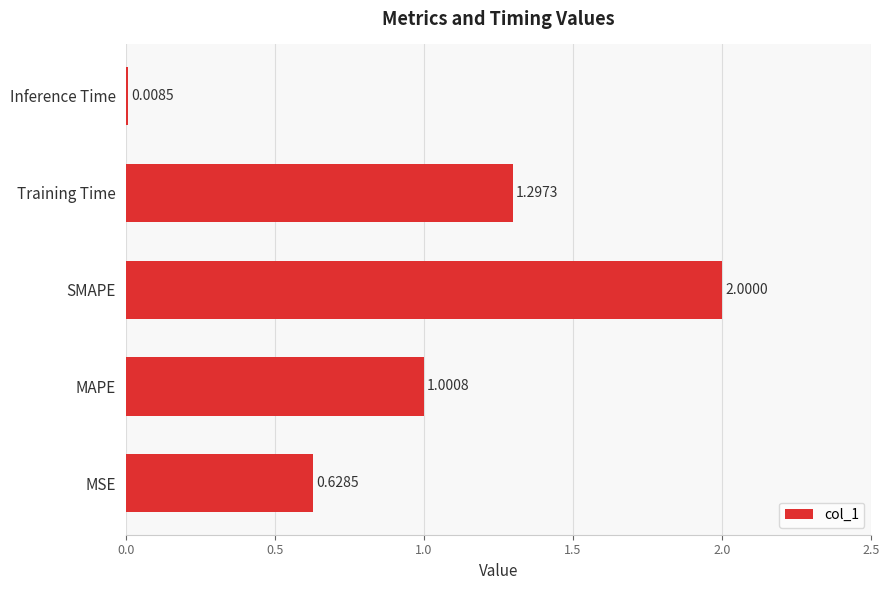

Does the chart contain stacked bars?

No